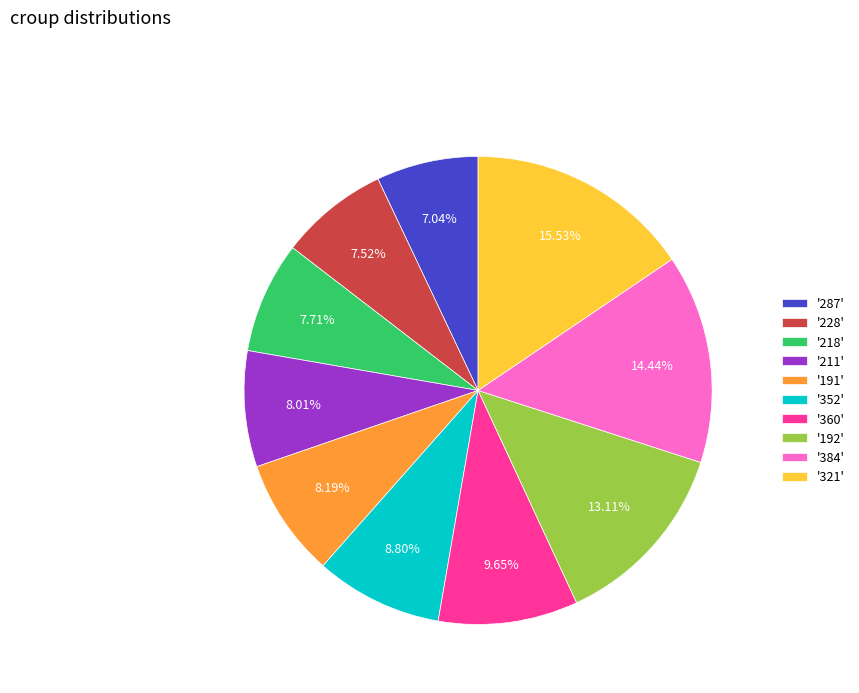

Does any single category account for the majority?

No